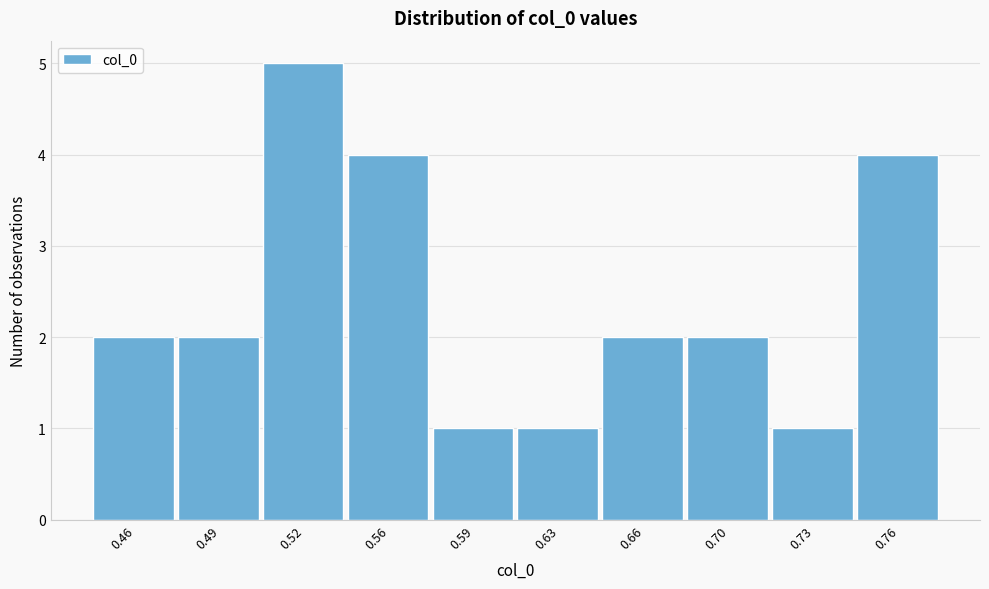

Reading left to right, list all the values displayed in this chart.

2	2	5	4	1	1	2	2	1	4